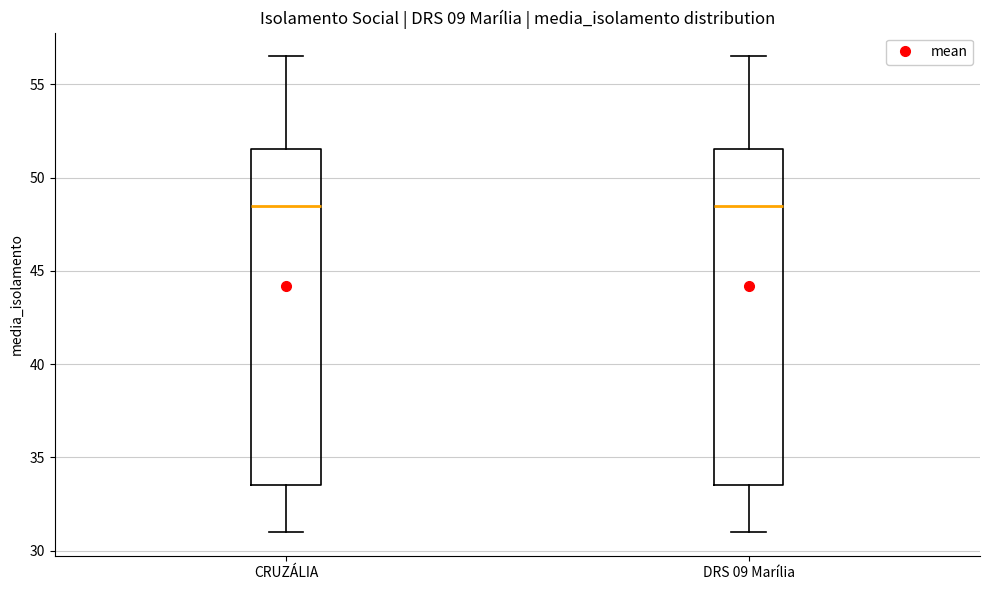

Reading left to right, read every box against the y-axis: the position of its median line, the range the box covers, and the ends of its whiskers. The values are not printed on the chart, so give them approximately, as read against the axis.

CRUZÁLIA: median 48.5, box 33.5 to 51.5, whiskers 31.0 to 56.5
DRS 09 Marília: median 48.5, box 33.5 to 51.5, whiskers 31.0 to 56.5